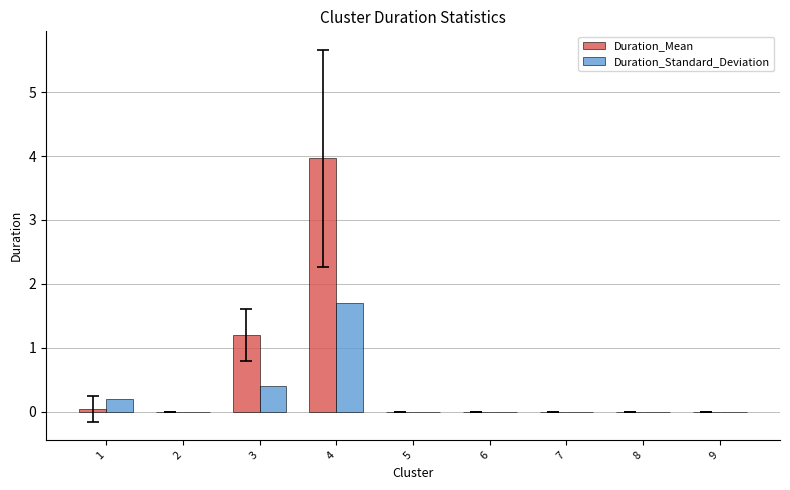

What is the maximum value shown in the chart?

4.0